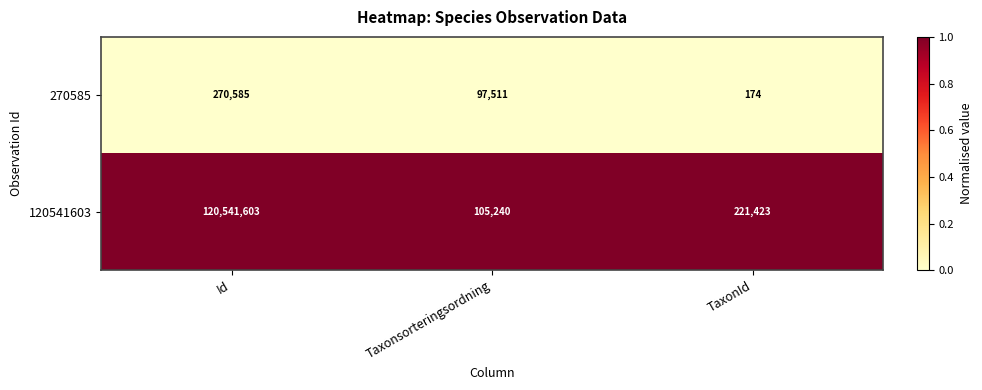

What is the average value of the 120541603 series?

40289422